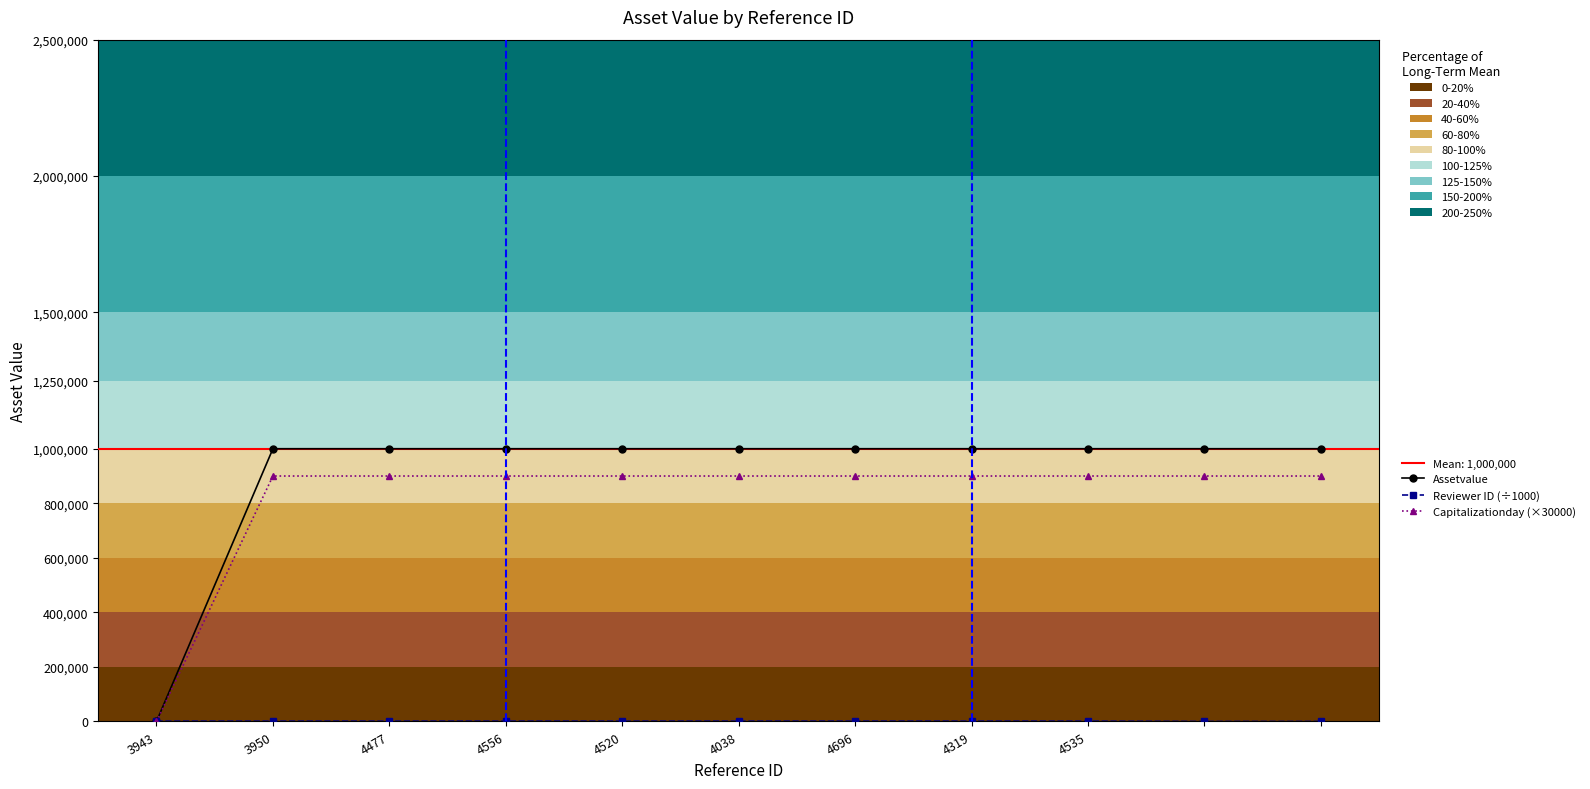

What is the sum of the Capitalizationday (×30000) values at 4696 and 3950?

1800000.0